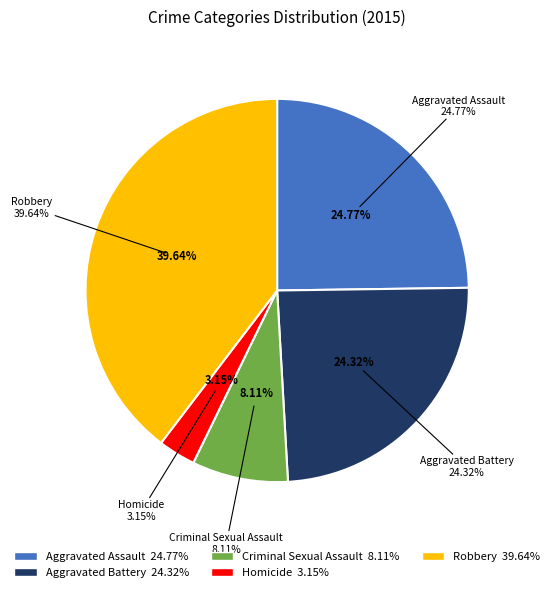

What percentage is the Homicide slice, to the nearest percent?

3%